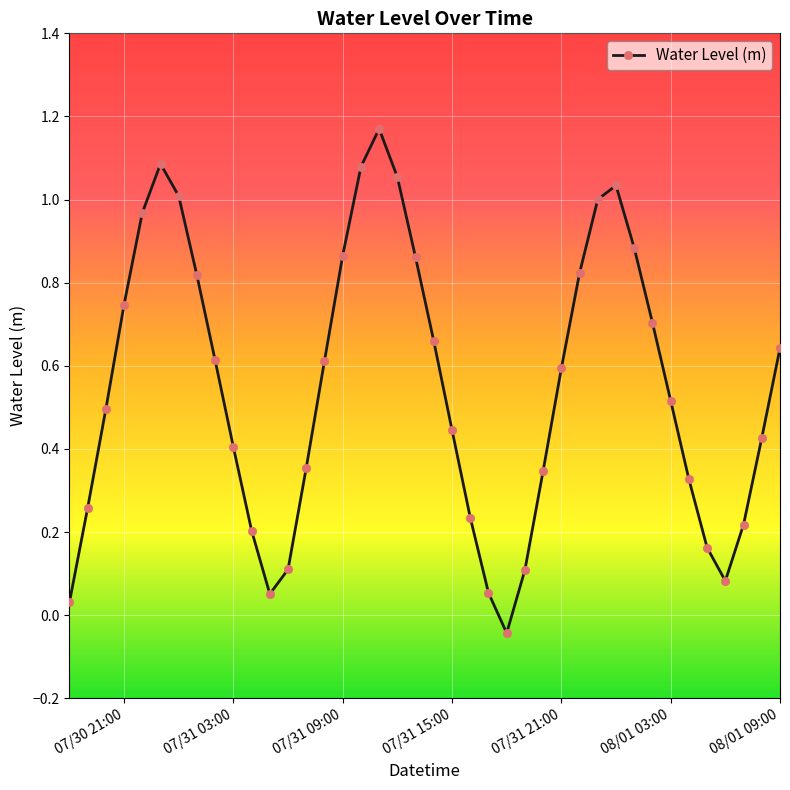

How many values are above zero?

39